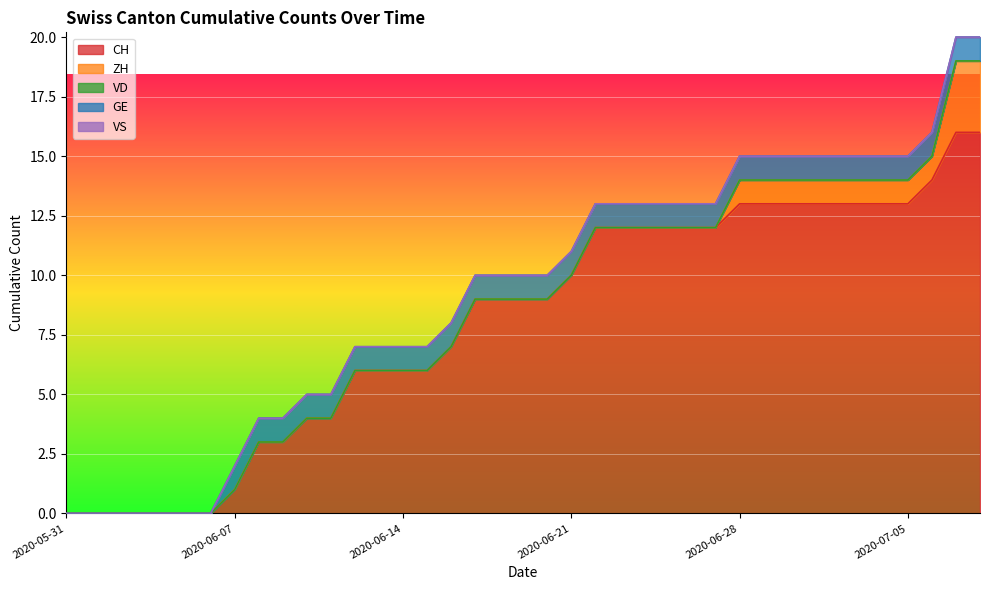

Between 2020-06-24 and 2020-06-20, which is larger?

2020-06-24